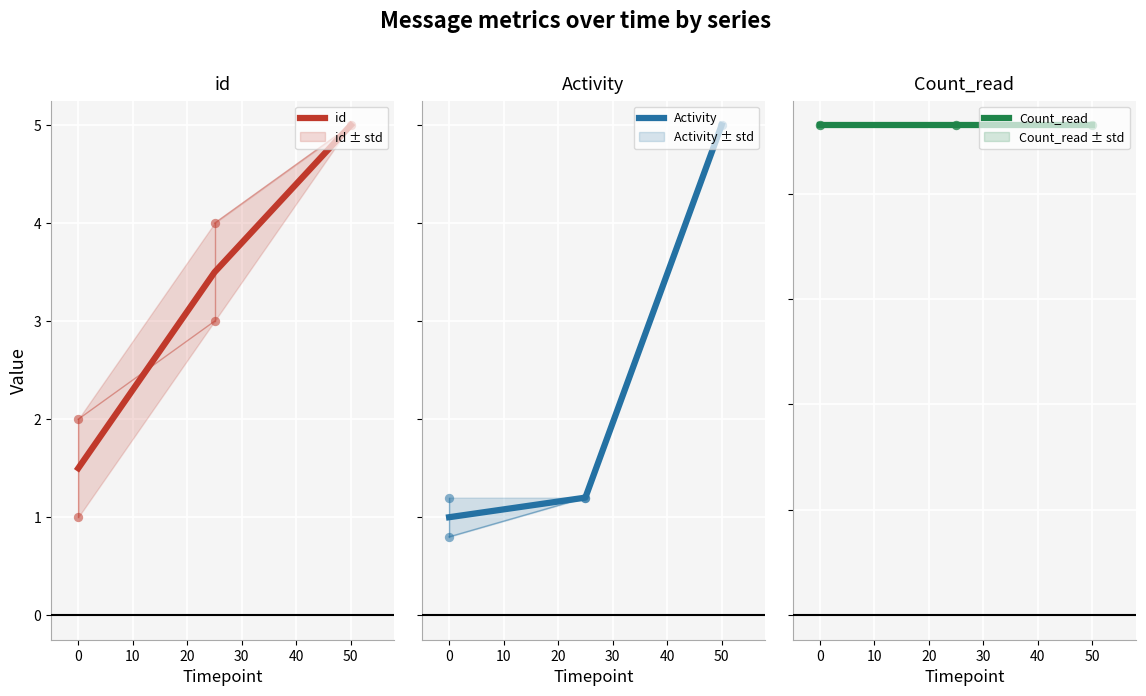

Which series has the largest Y range (max minus min)?

Activity